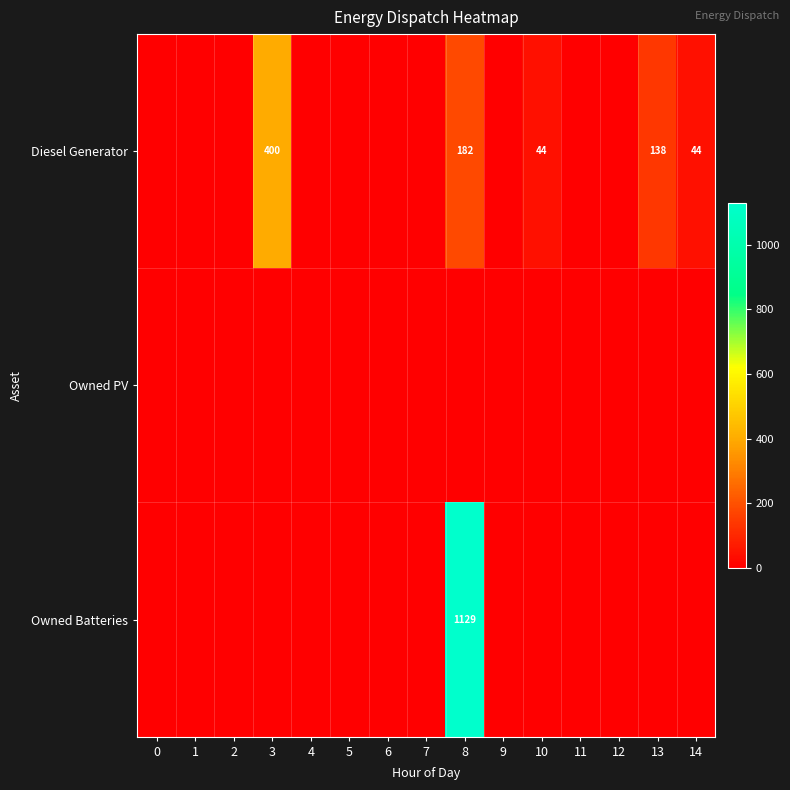

Which series has the widest spread of values?

Owned Batteries